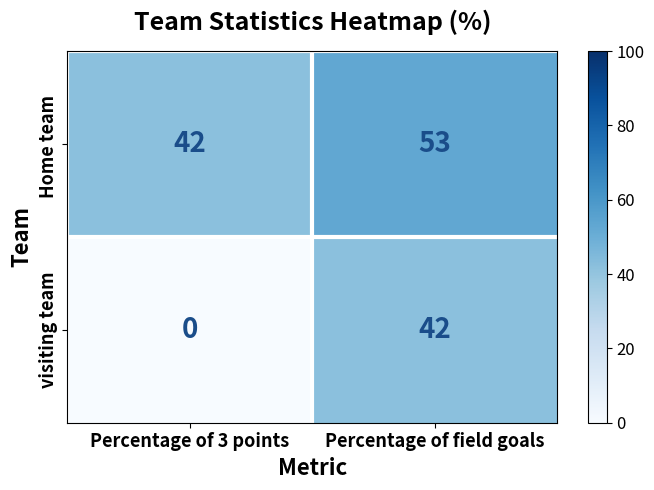

Which series changed the most between Percentage of 3 points and Percentage of field goals?

visiting team